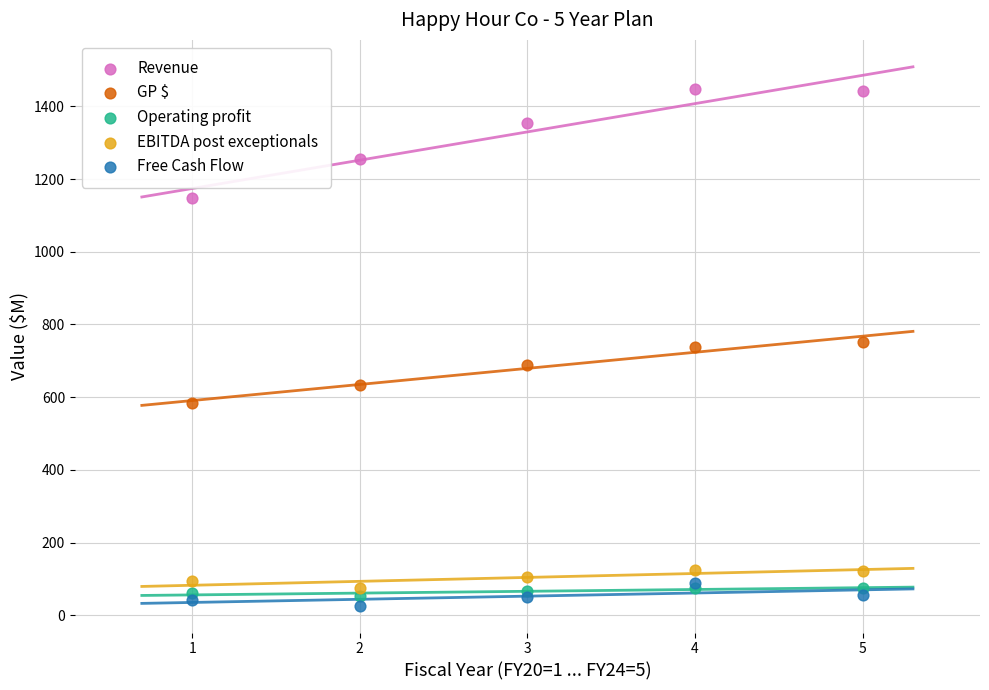

Which series has the widest spread of Y values?

Revenue